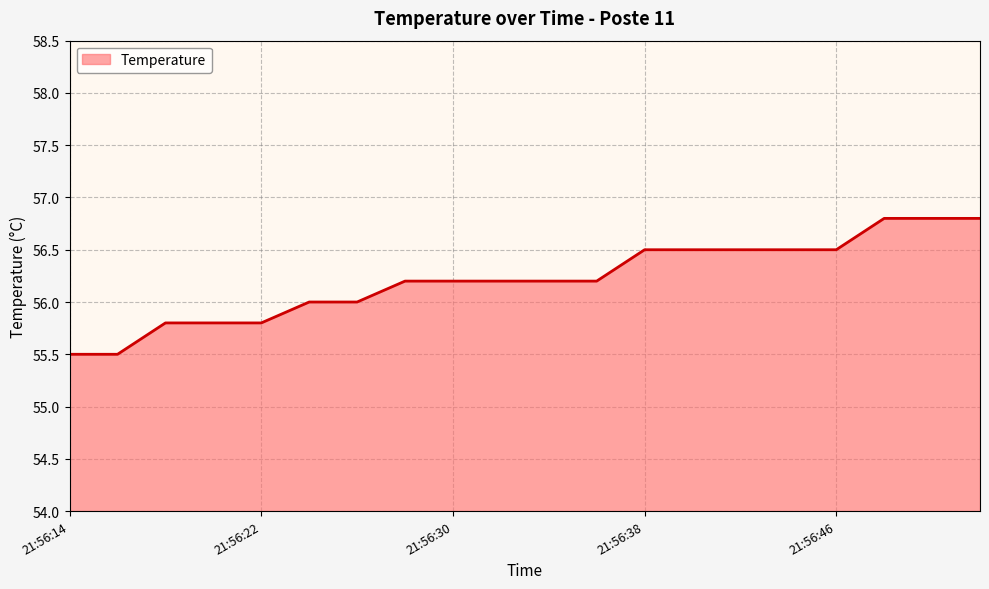

What is the minimum value shown in the chart?

55.5